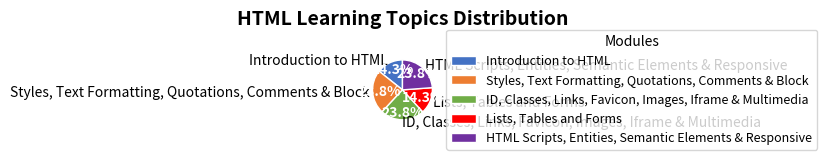

To the nearest percent, what is the difference between the largest and smallest slice percentages?

10%